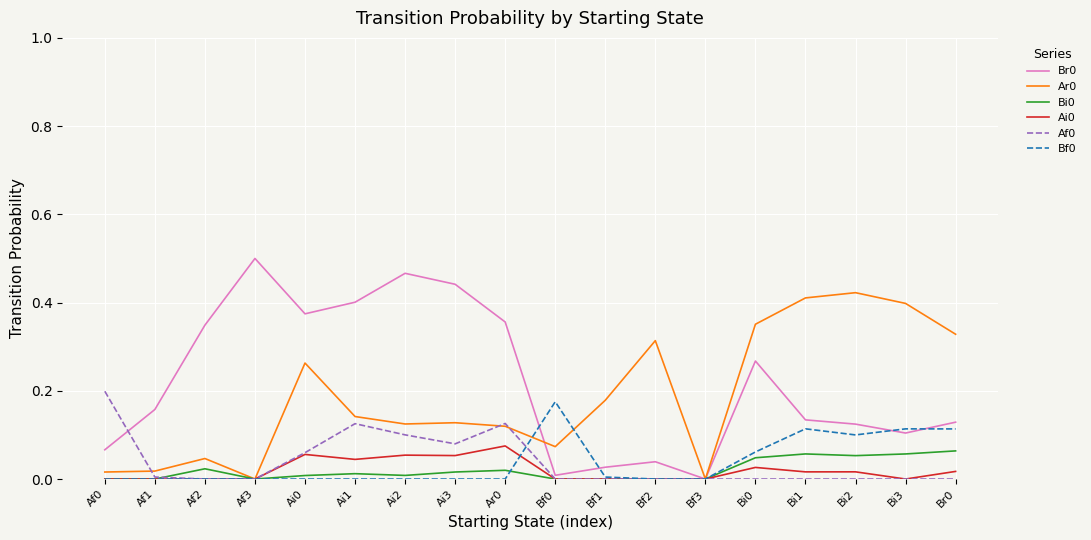

Is it true that Bf0 equals 0.1 at Ai2?

False